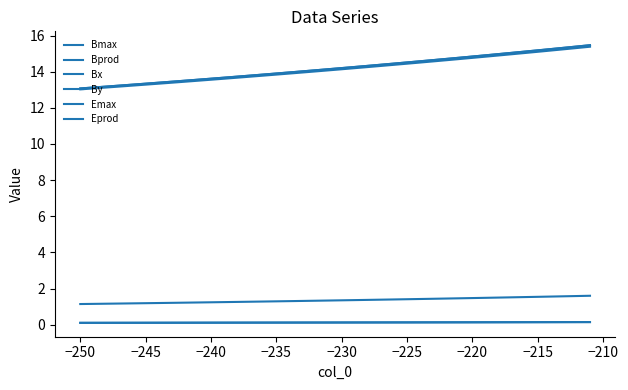

What is the average value of the Eprod series?

0.1